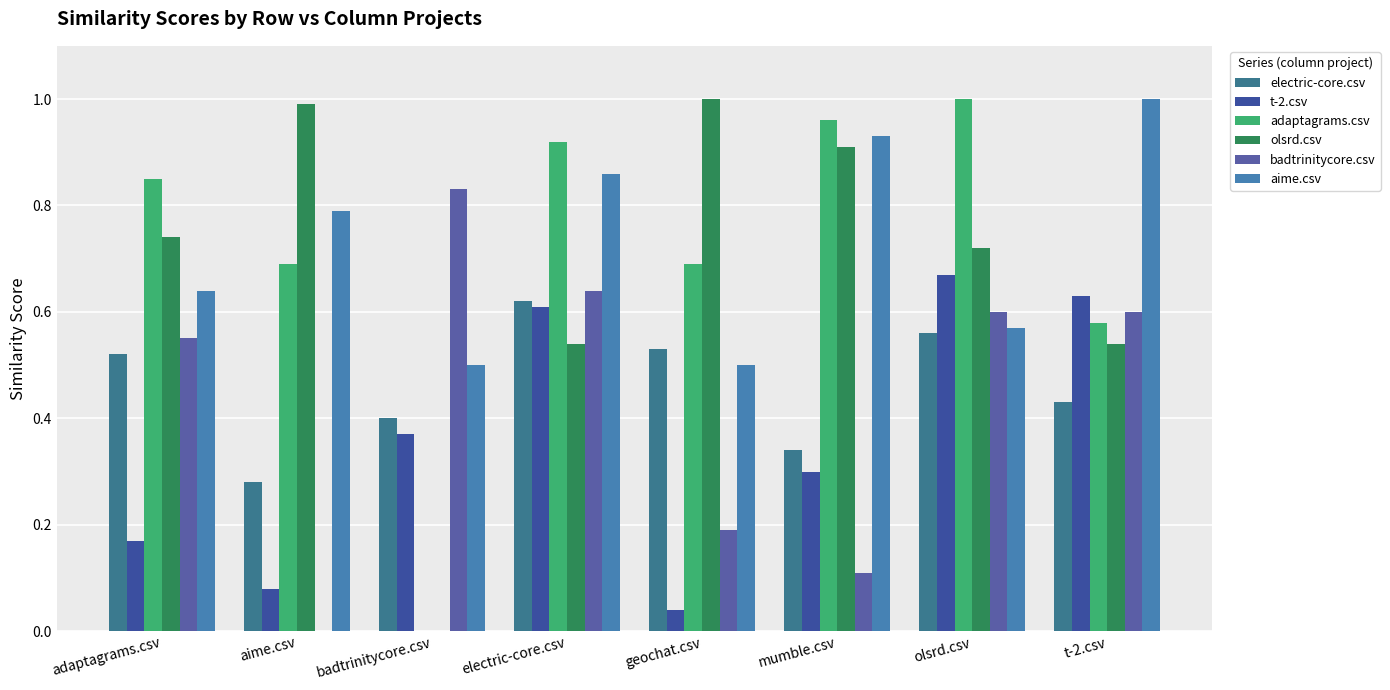

List the series in order of their peak value, highest first.

adaptagrams.csv, olsrd.csv, aime.csv, badtrinitycore.csv, t-2.csv, electric-core.csv